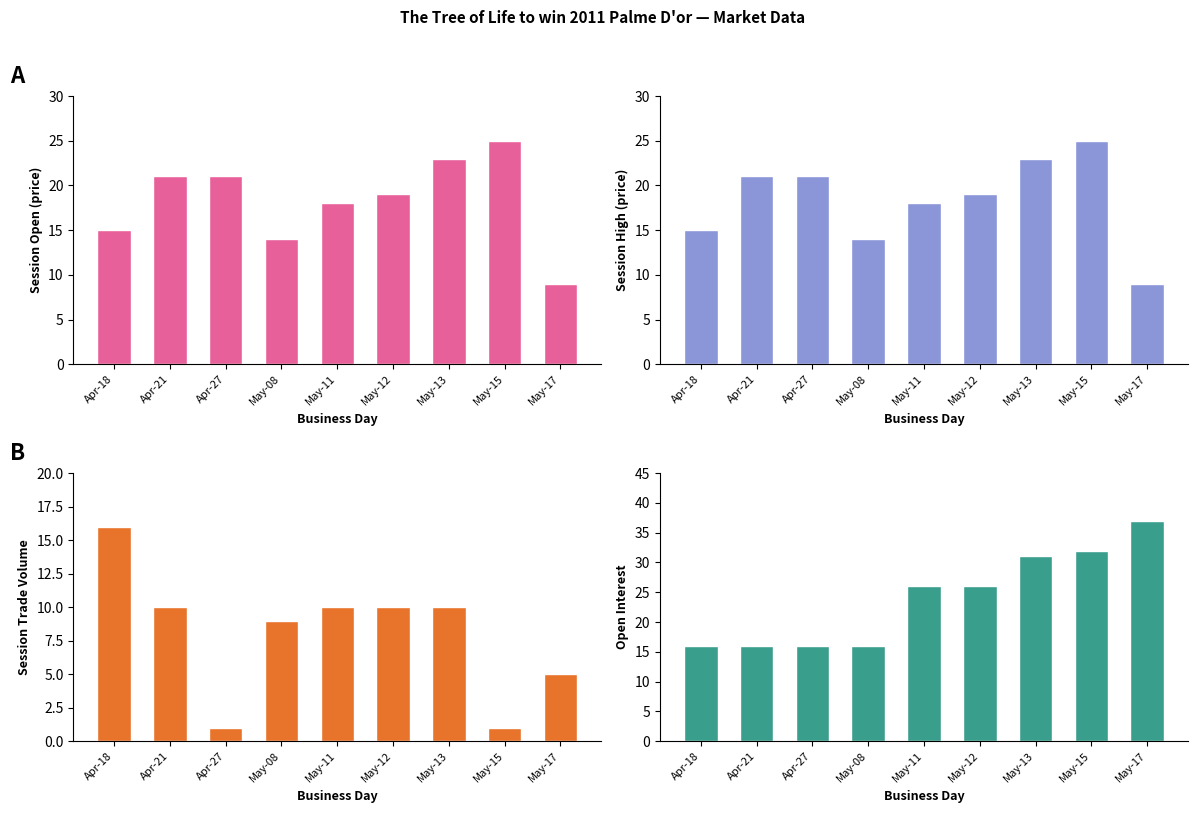

Where is open interest nearest to the value 26?

May-11